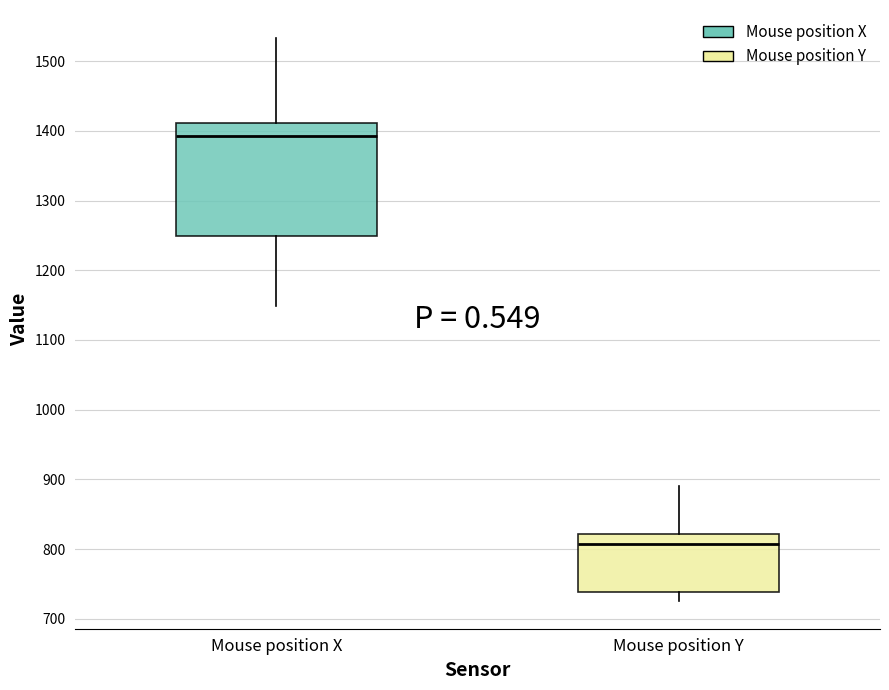

Reading left to right, transcribe this box plot: for each box, give where its median line is, the range the box spans, and where its two whiskers end, as read against the y-axis. The values are not printed on the chart, so give them approximately, as read against the axis.

Mouse position X: median 1390, box 1250 to 1410, whiskers 1150 to 1530
Mouse position Y: median 810, box 740 to 820, whiskers 730 to 890